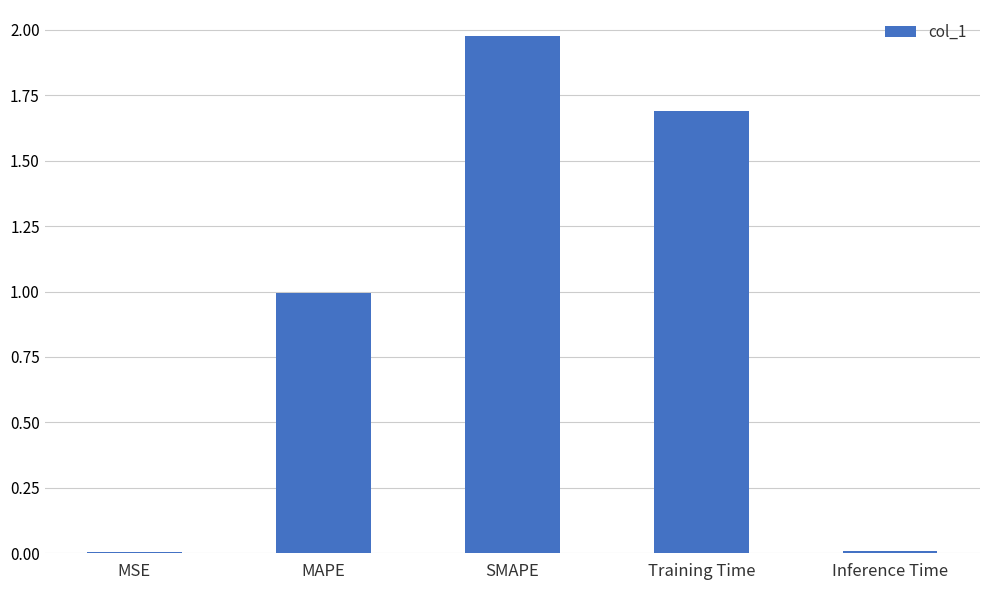

The value at MAPE is 1.0. True or false?

True